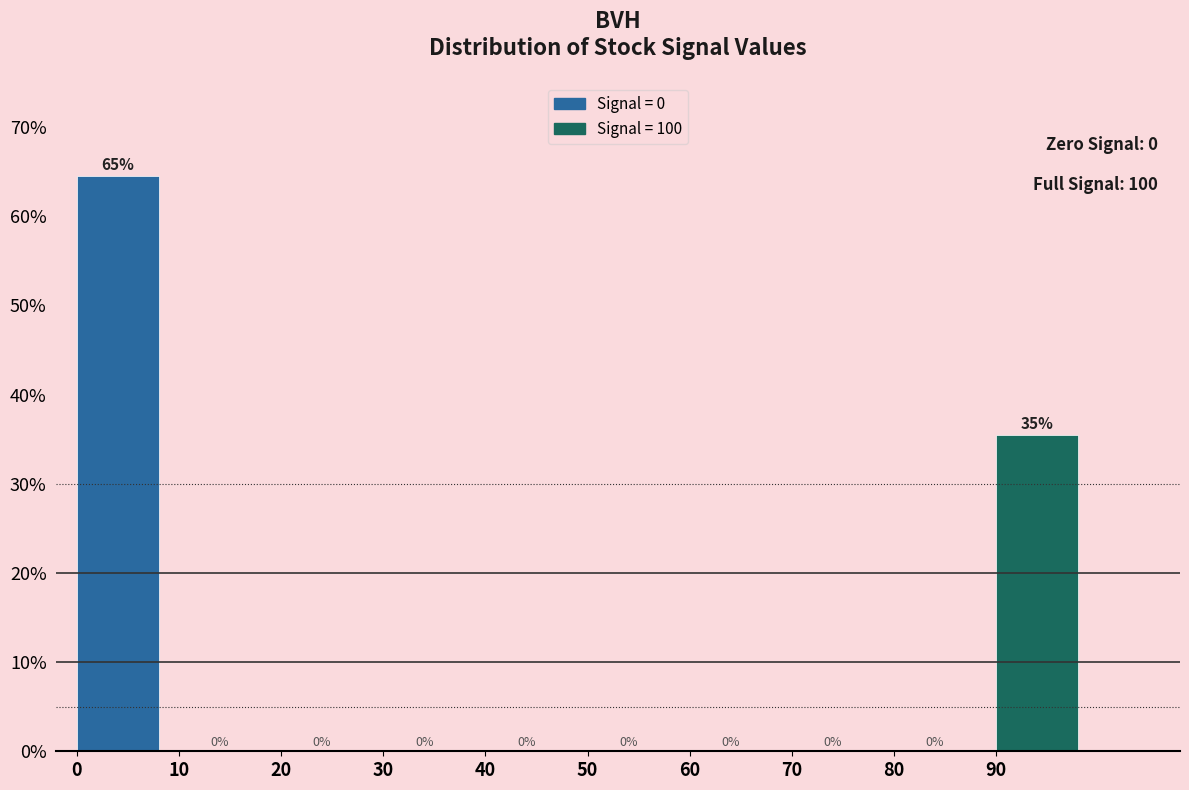

Over which range of the x-axis is the bar tallest?

0 to 10